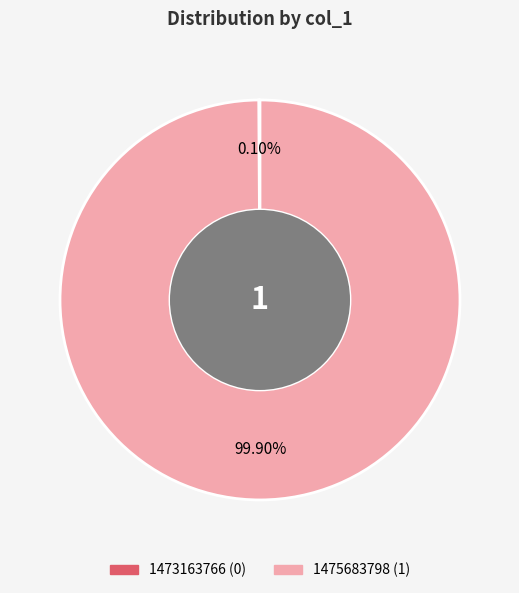

Which slice represents more than half of the pie?

1475683798